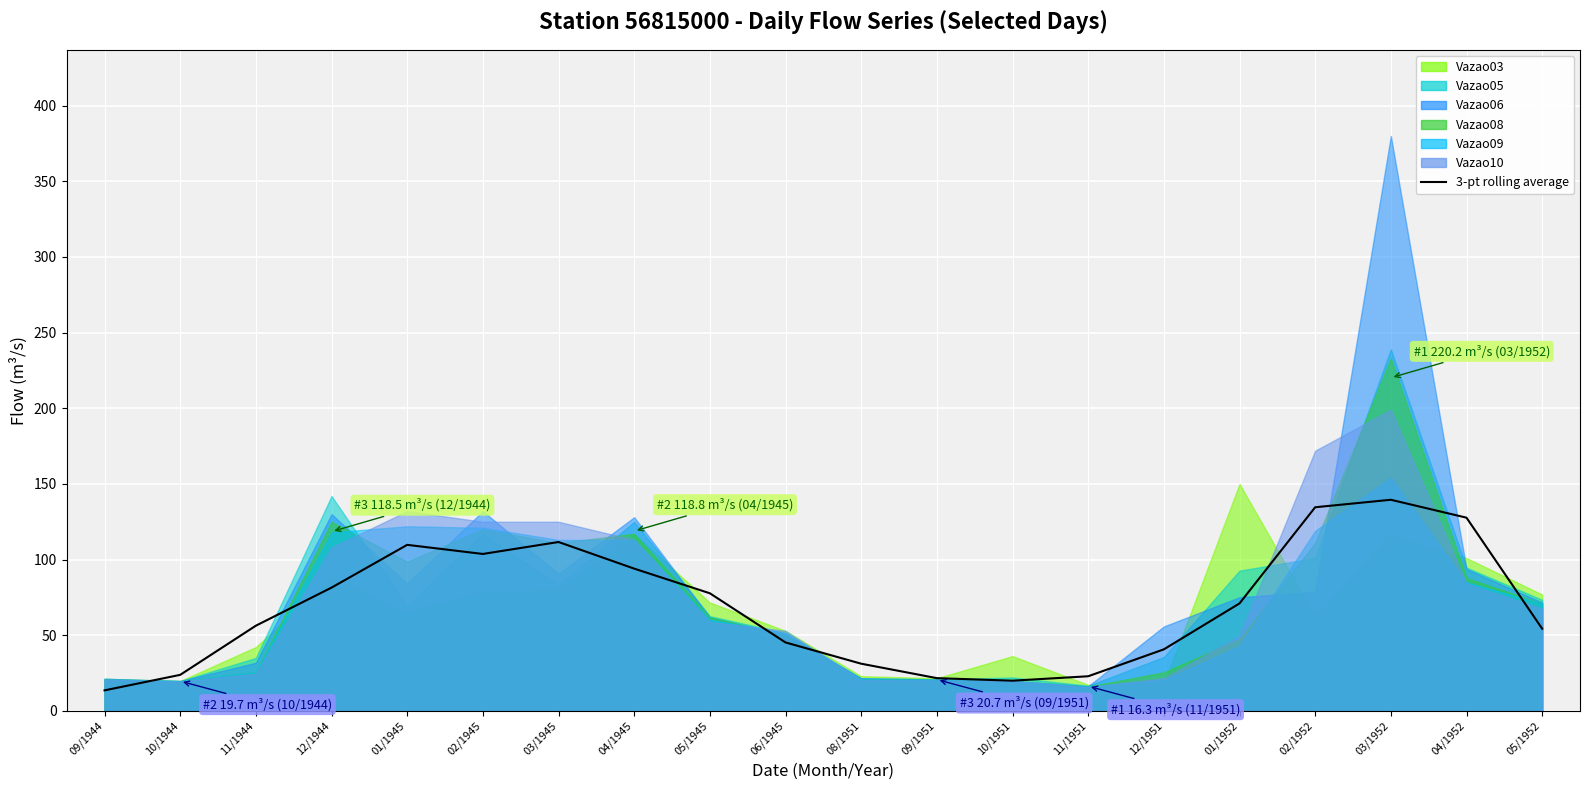

What is the difference between the second highest and second lowest values?

114.6